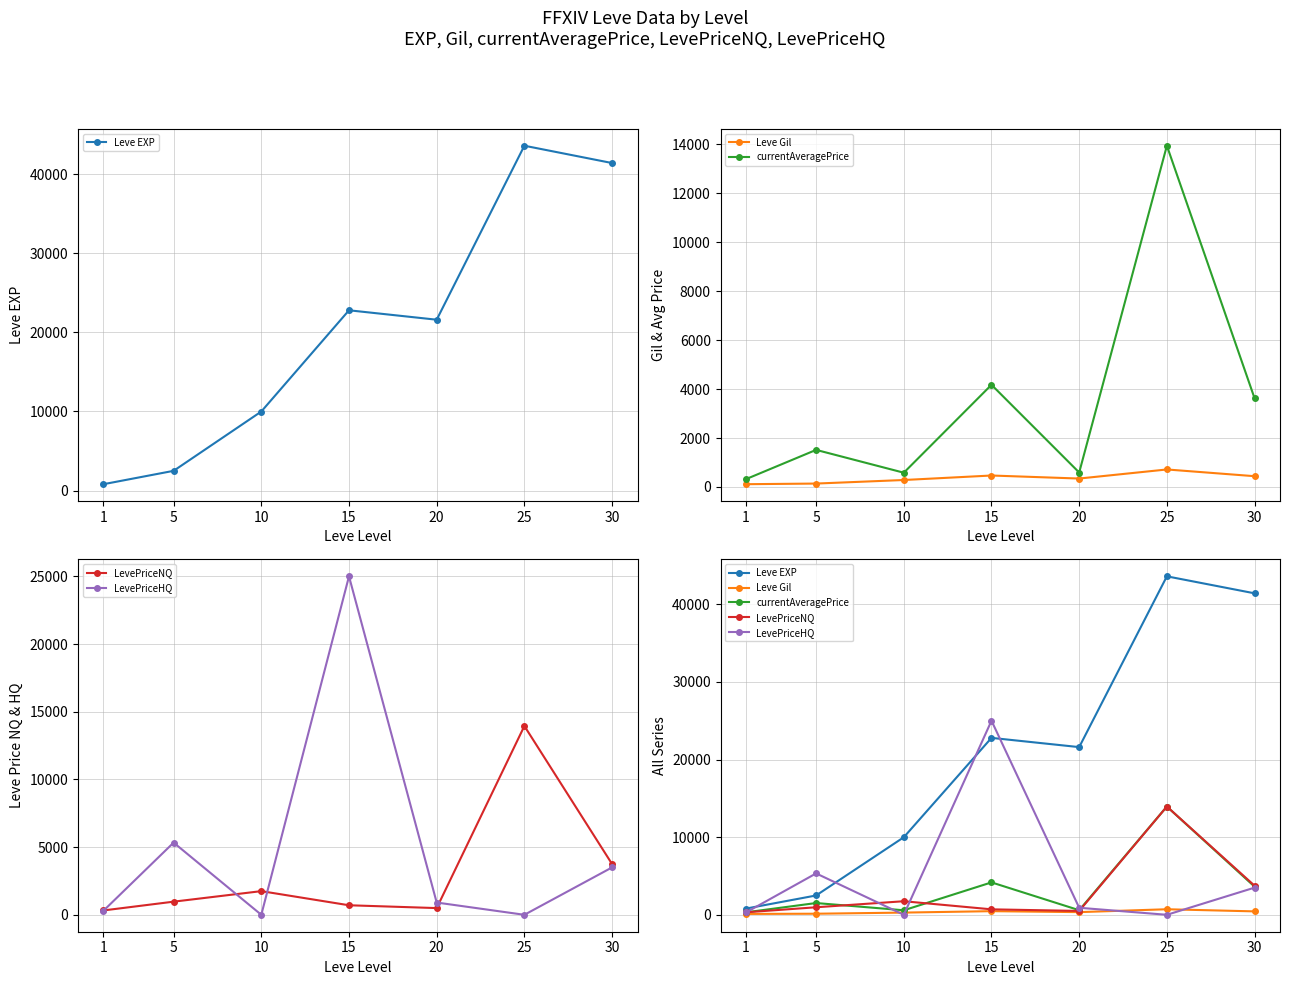

True or false: LevePriceHQ and Leve EXP intersect in this chart.

True